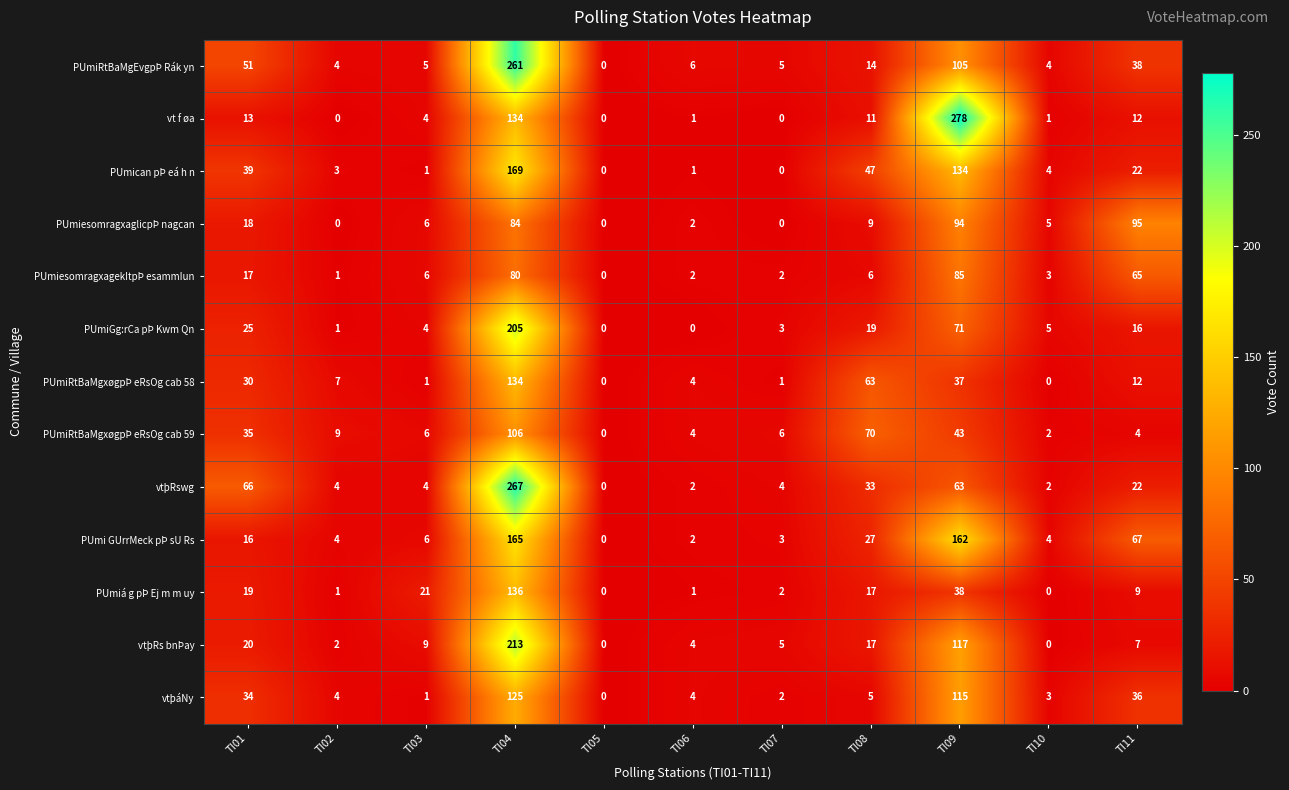

At which category is the sum across all series the highest?

TI04